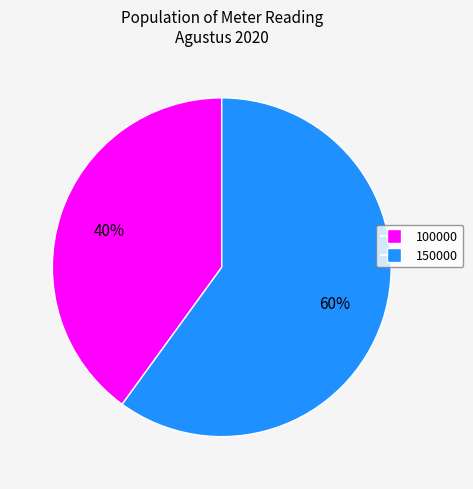

What is the smallest slice in the pie chart?

100000